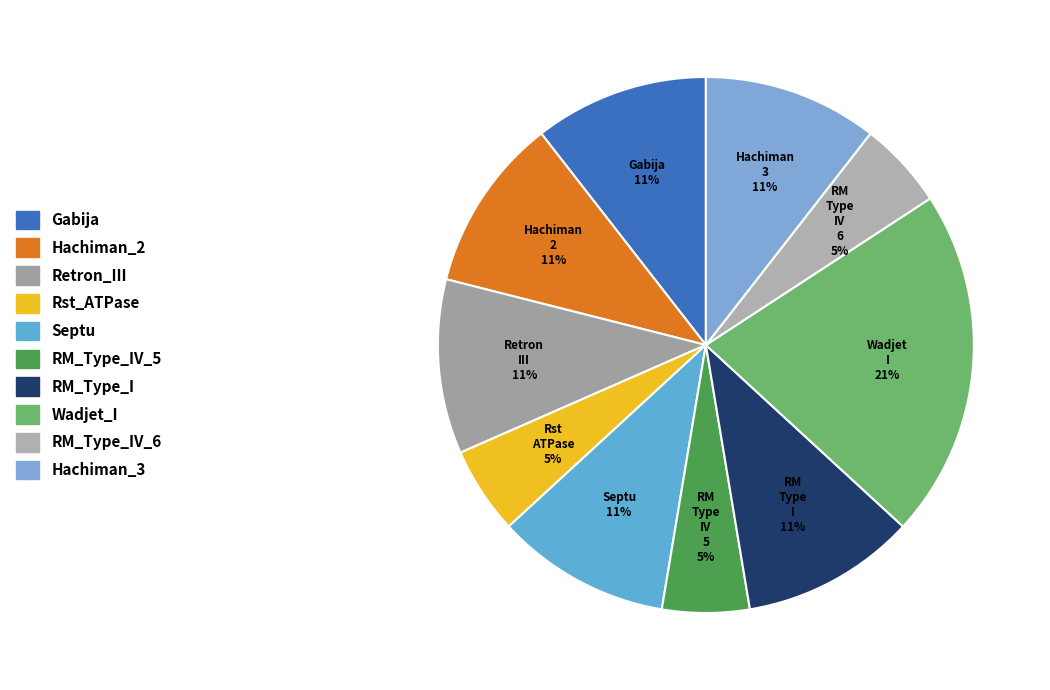

Rank the categories by value from lowest to highest.

Rst_ATPase, RM_Type_IV_5, RM_Type_IV_6, Gabija, Hachiman_2, Retron_III, Septu, RM_Type_I, Hachiman_3, Wadjet_I